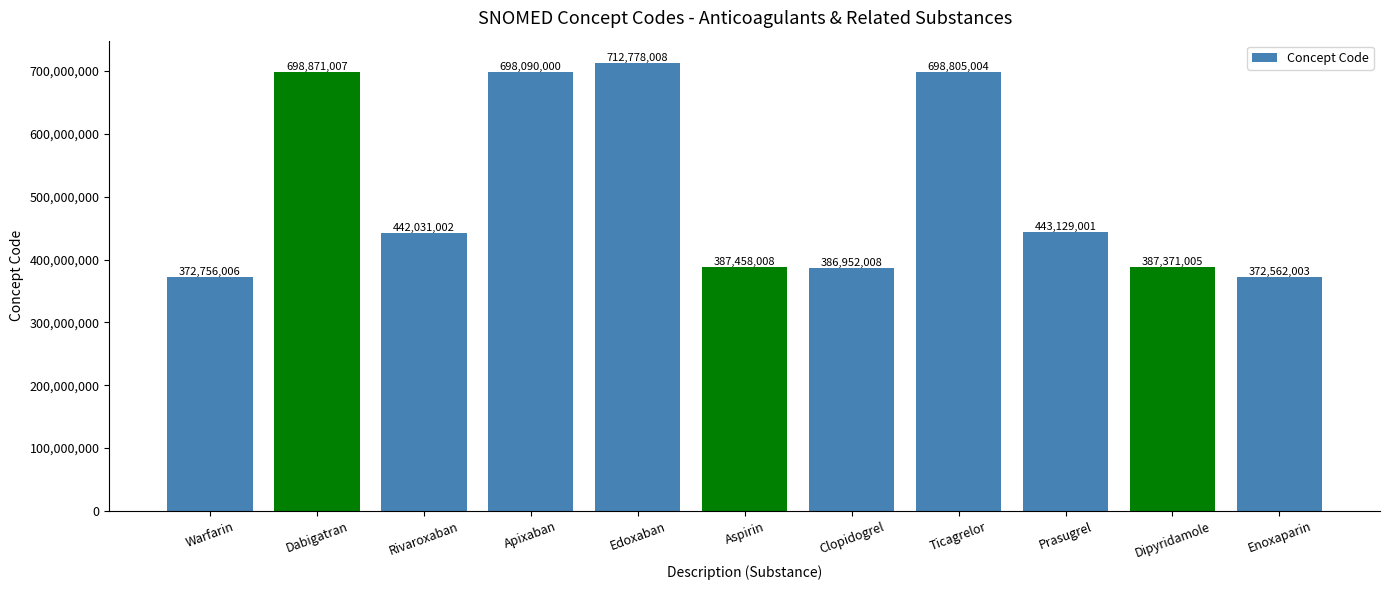

What is the label of the 8th bar from the right?

Apixaban